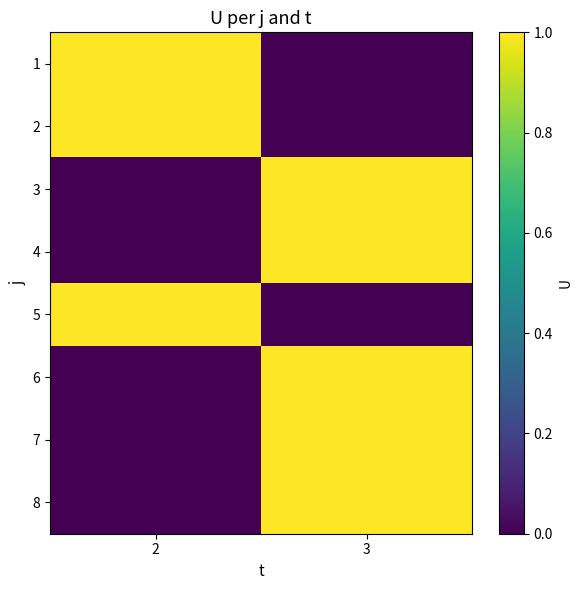

What is the total value across all series at 3?

5